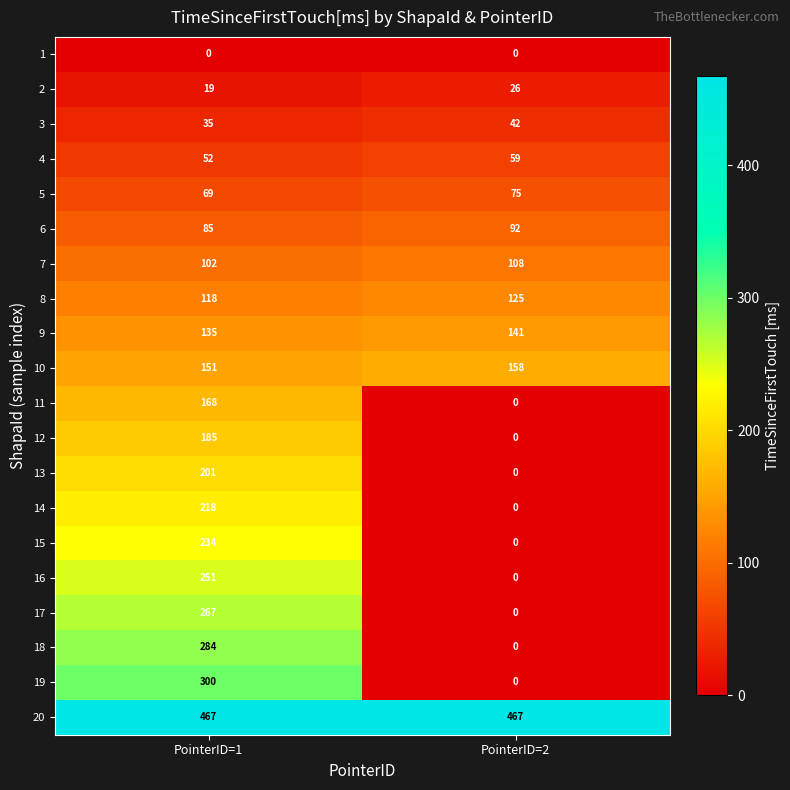

Between PointerID=1 and PointerID=2, which series saw the biggest shift?

19